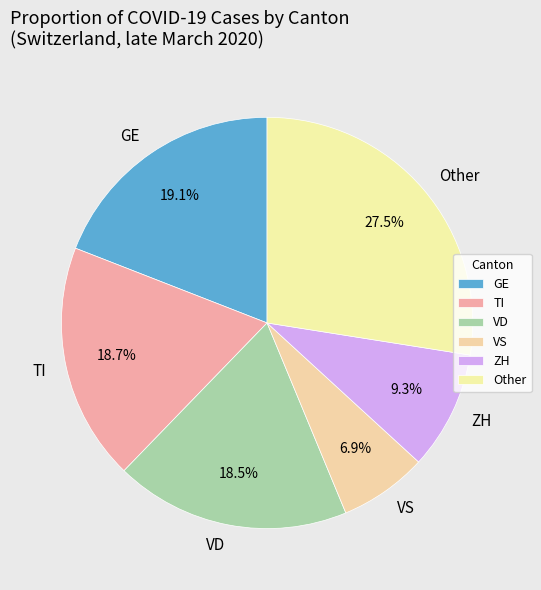

What is the ratio of the value at VS to the value at TI?

0.4